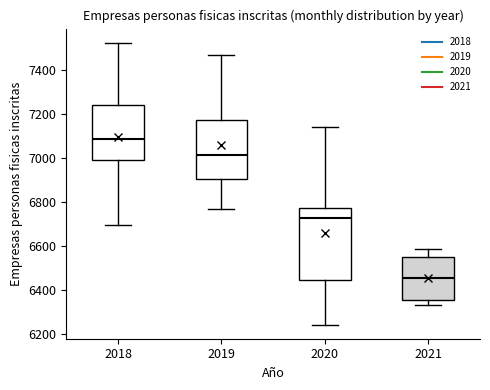

Comparing the boxes themselves (not the whiskers), which one is the tallest?

2020